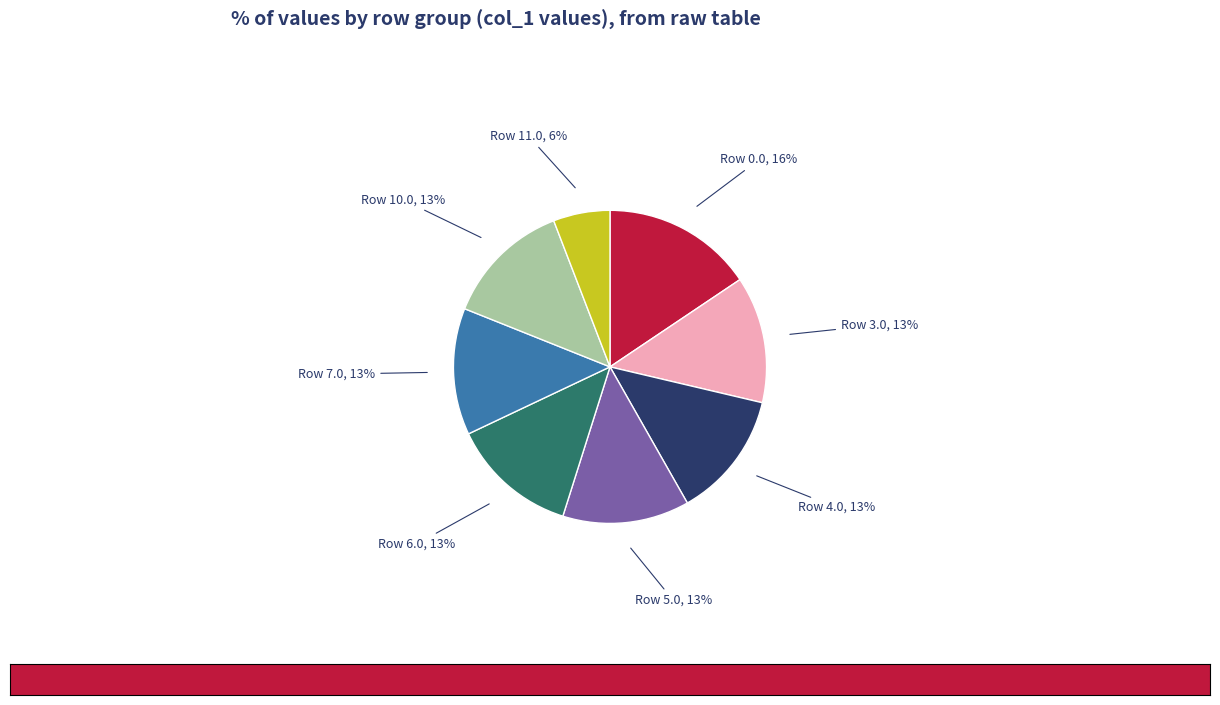

True or false: Row 7.0 accounts for 13% of the total.

True